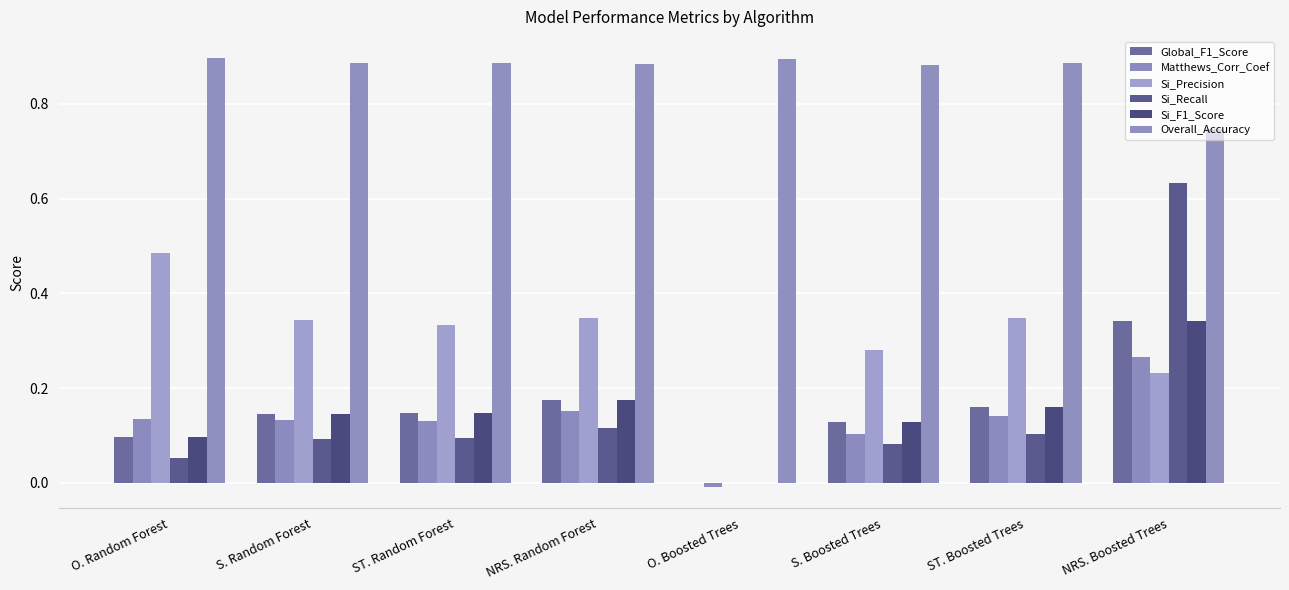

How many data points in Si_Precision are above 0?

7